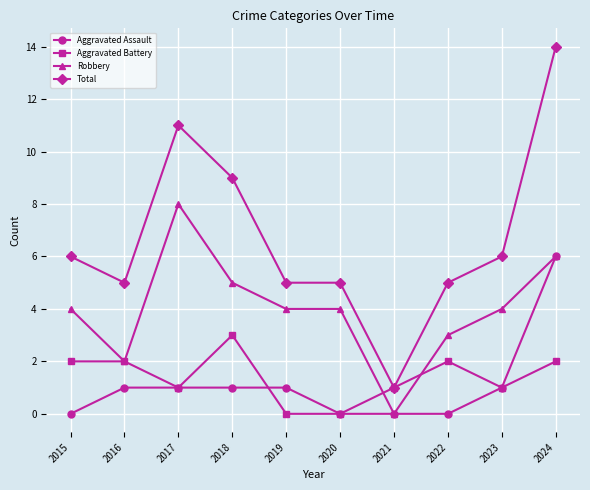

Where is the first local minimum for Robbery?

2016